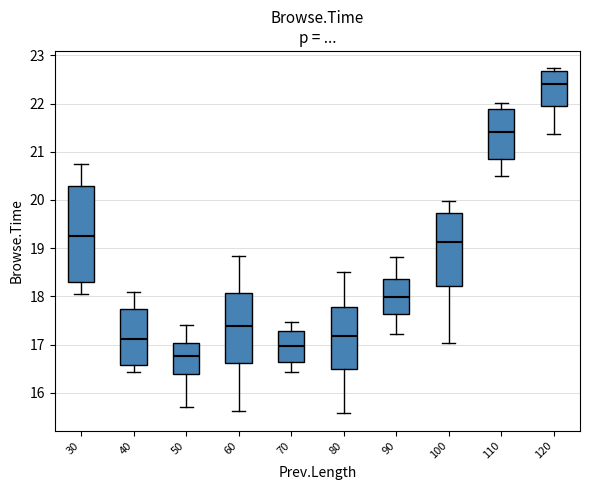

Comparing the boxes themselves (not the whiskers), which one is the tallest?

30